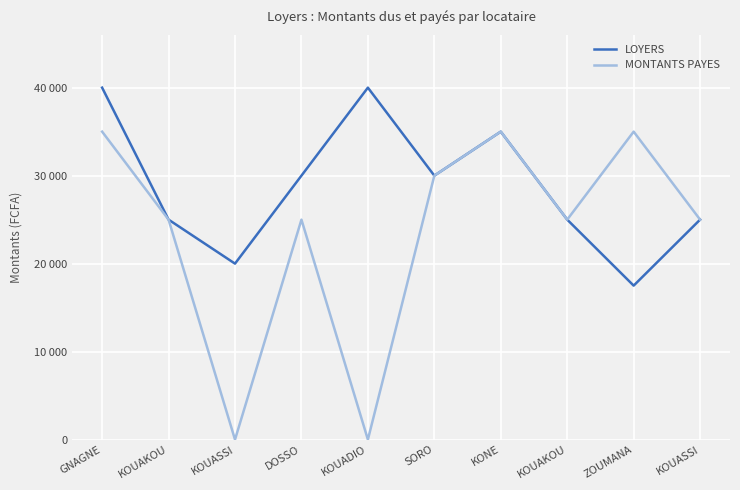

What are all the series names shown in the legend?

LOYERS, MONTANTS PAYES